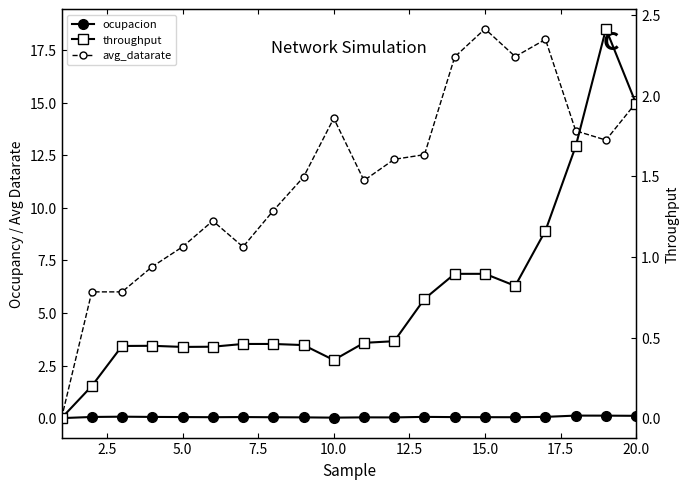

What are all the series names shown in the legend?

ocupacion, avg_datarate, throughput